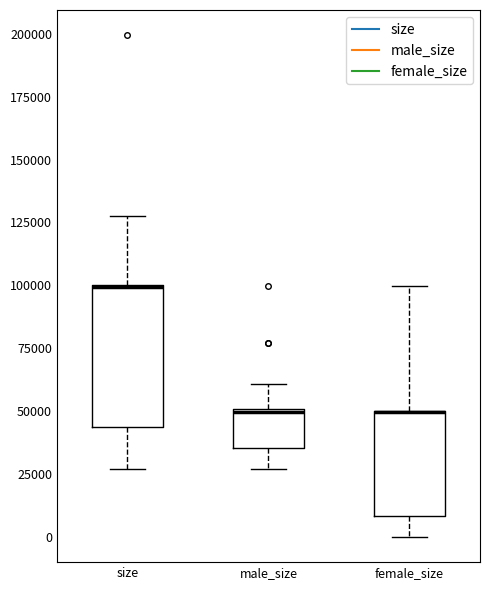

Comparing the boxes themselves (not the whiskers), which one is the tallest?

size